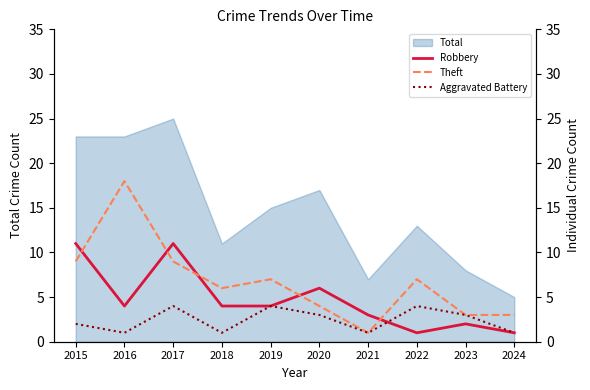

Is it true that Aggravated Battery equals 5 at 2022?

False